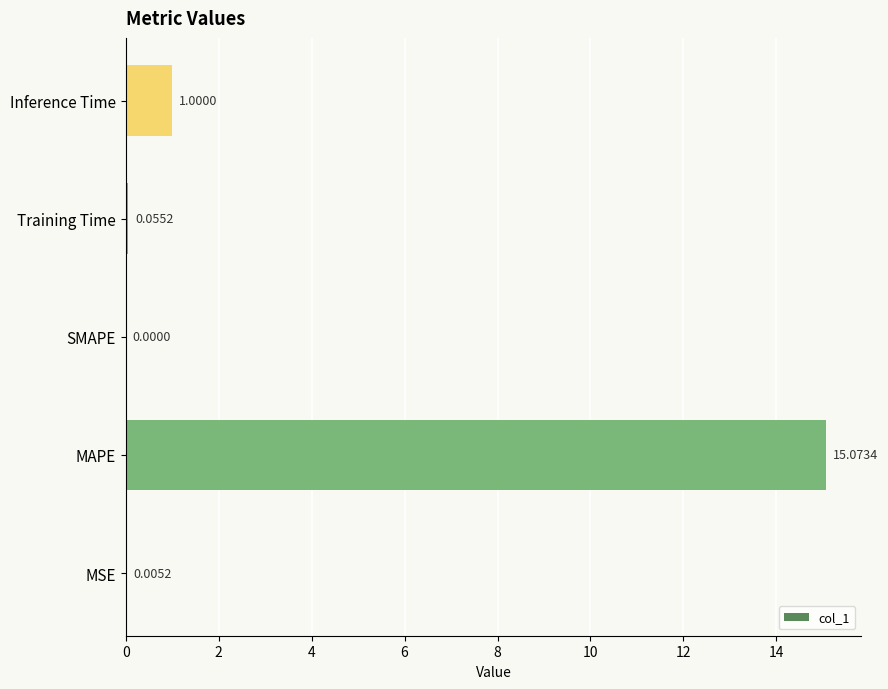

What is the change in value from MAPE to SMAPE?

-15.1